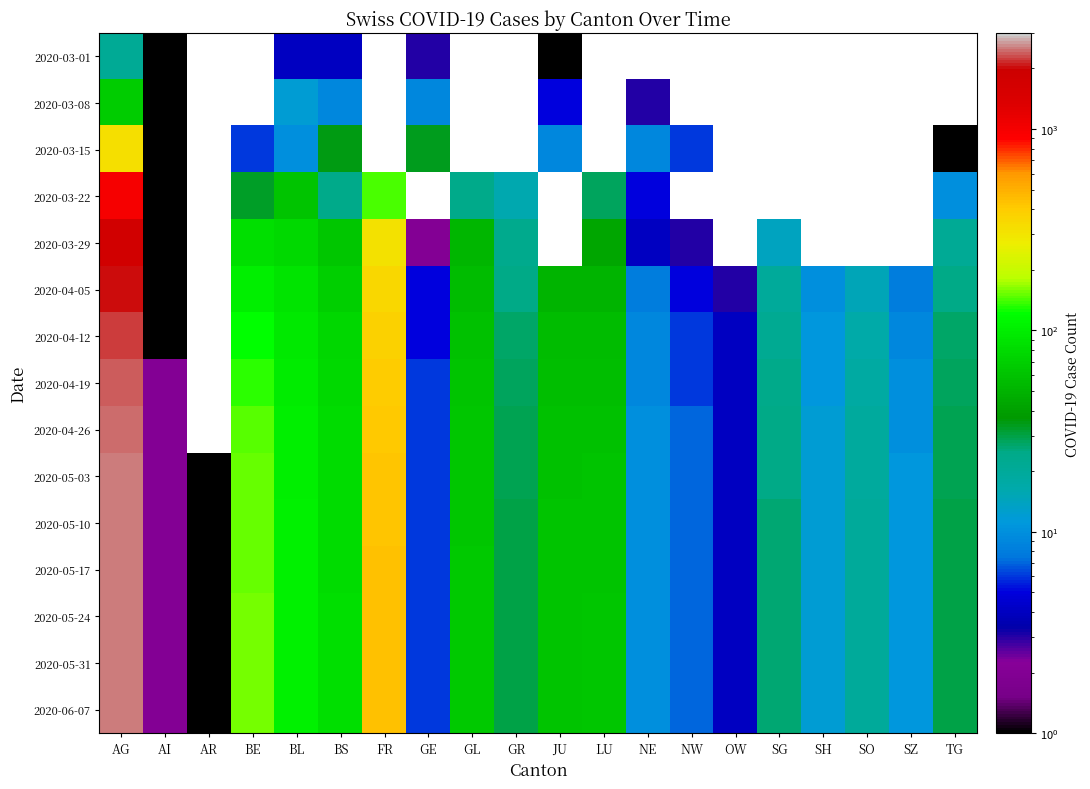

What value does the 2020-03-22 series have at BS?

24.0